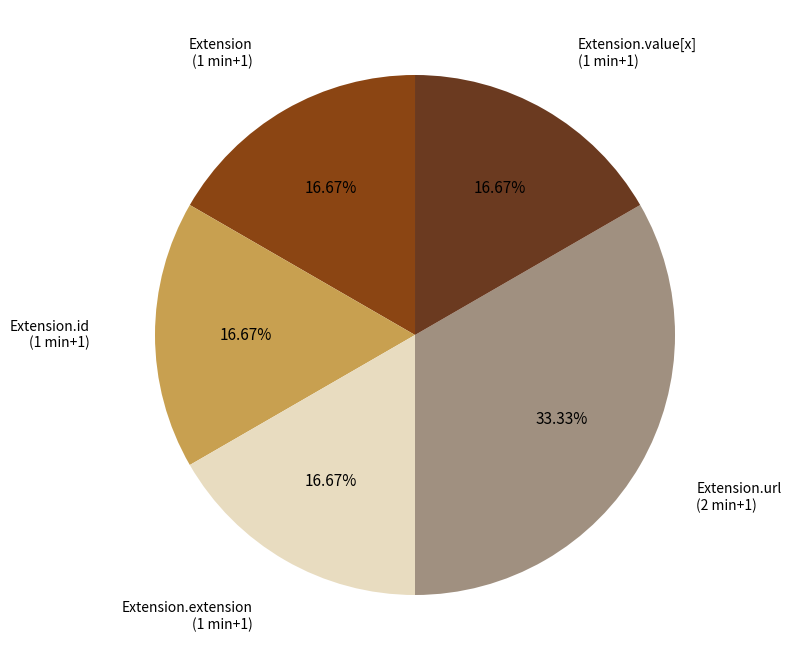

To the nearest percent, what is the difference between the largest and smallest slice percentages?

17%